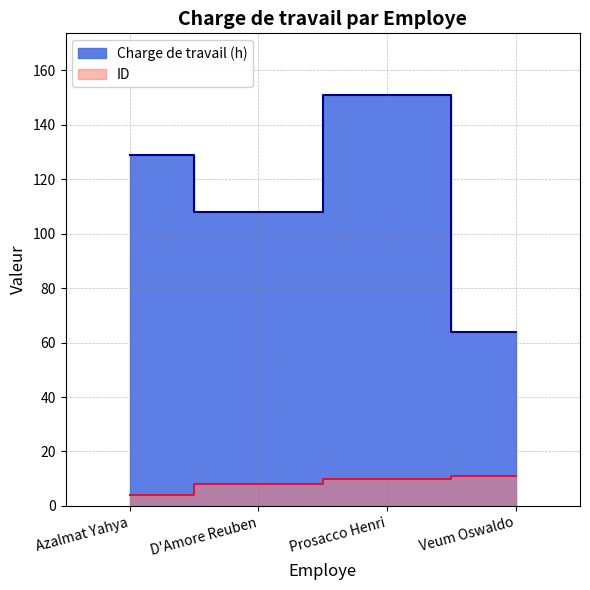

What is the difference between the second highest and second lowest values in the ID series?

2